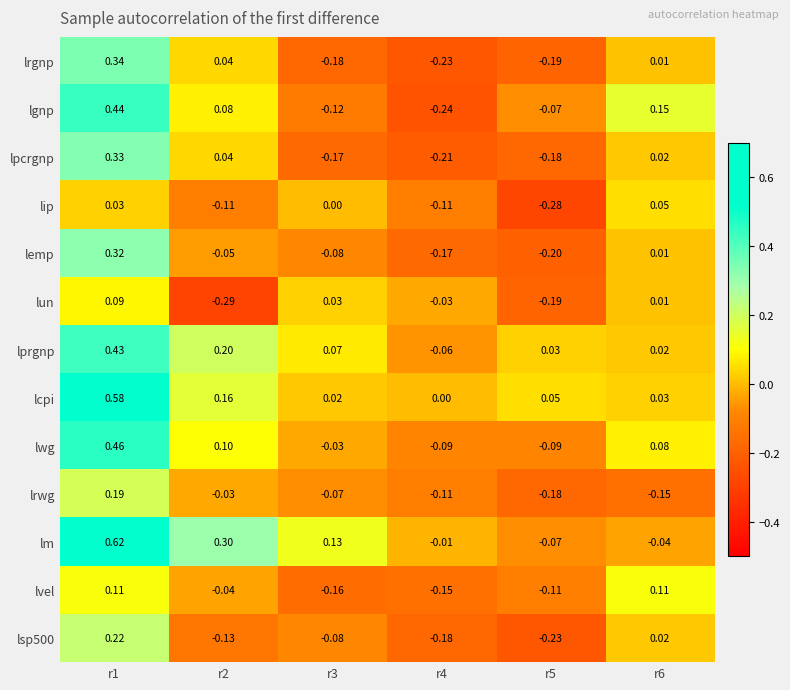

Which series changed the most between r2 and r3?

lun